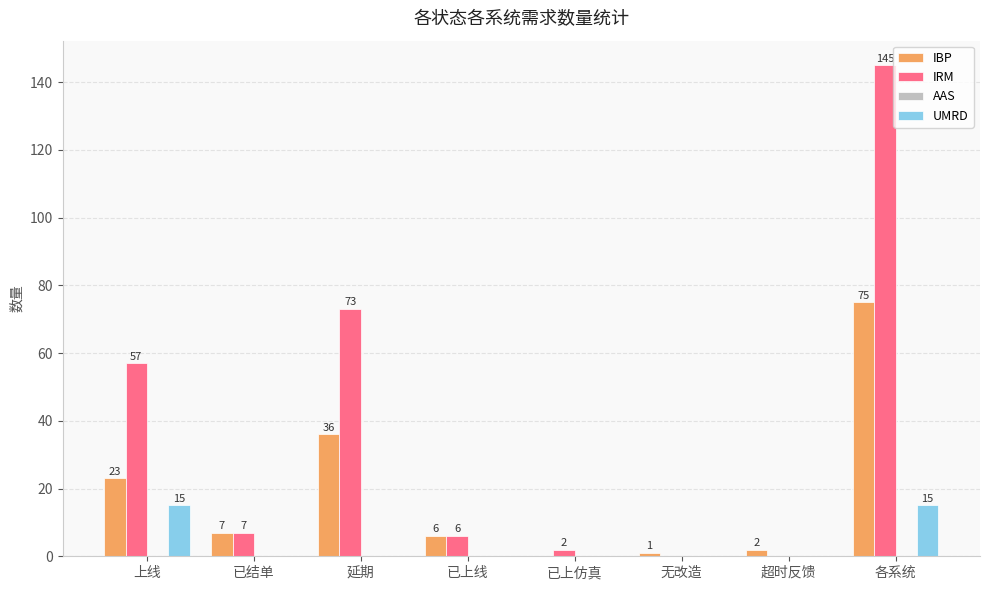

The value of IBP at 无改造 is 1. True or false?

True